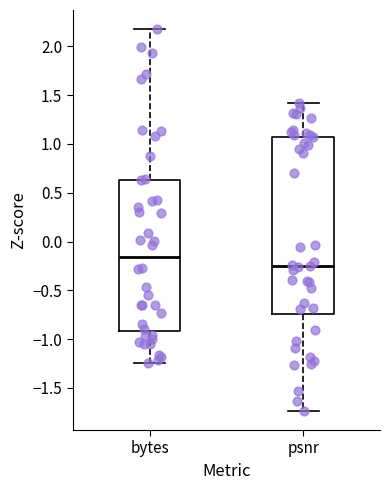

Which box's median line is the highest?

bytes